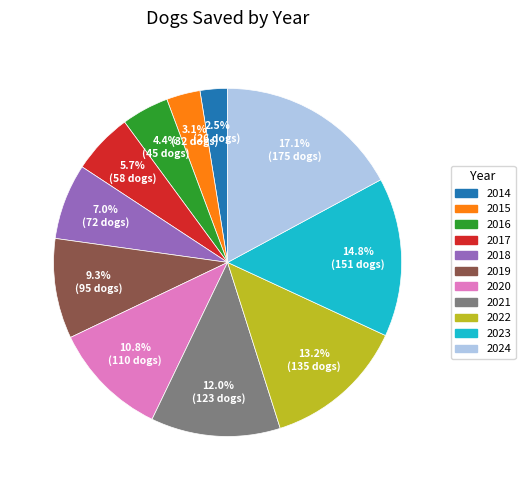

To the nearest percent, what is the average slice percentage?

9%